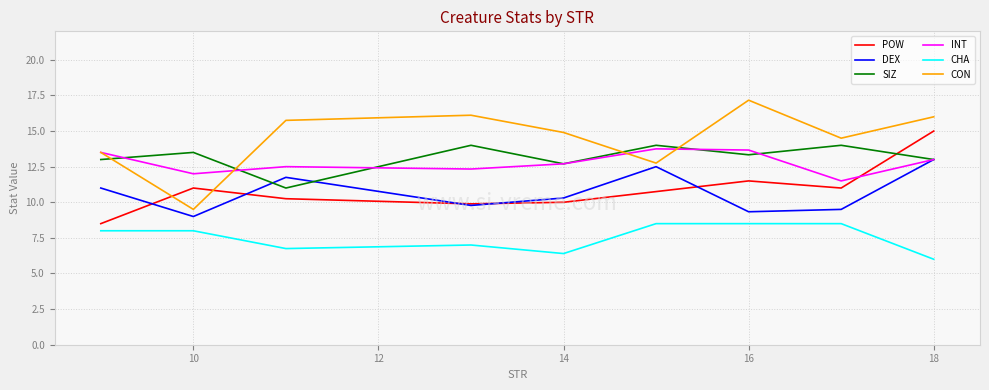

What is the highest value of the INT series?

13.8